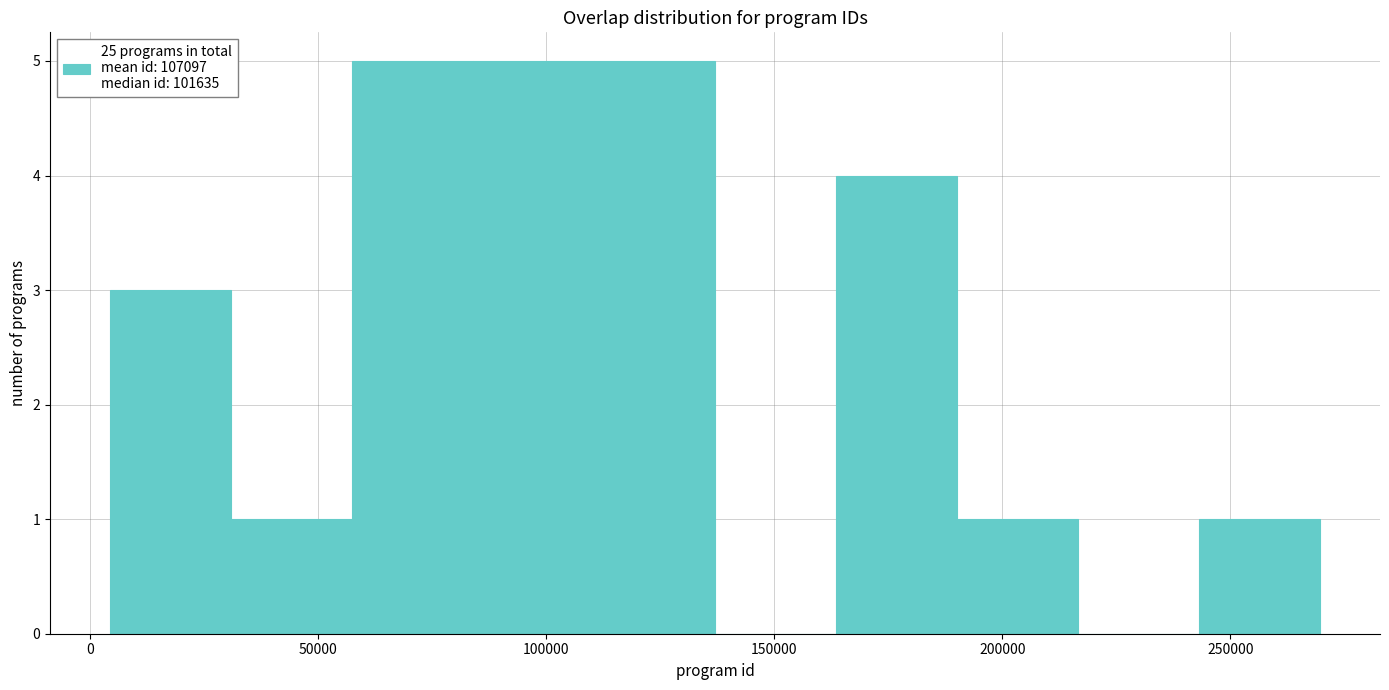

How tall is the bar that spans 245000 to 270000 on the x-axis? Neither the bar edges nor the heights are printed on the chart, so give them approximately, as read against the axes.

1